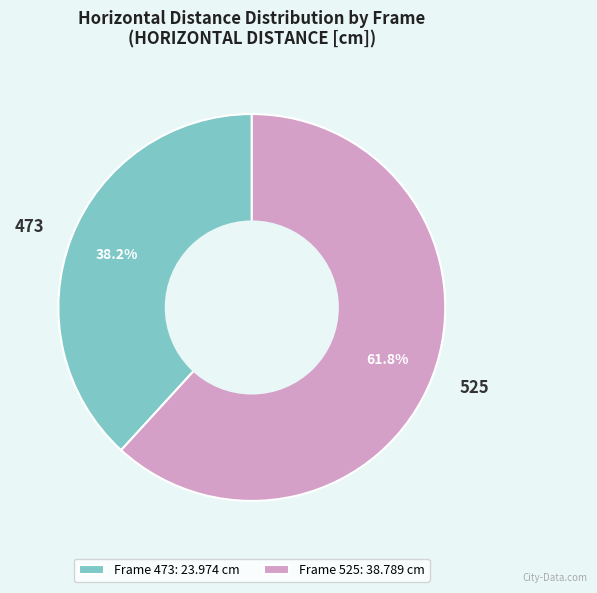

Rank the categories by value from lowest to highest.

Frame 473: 23.974 cm, Frame 525: 38.789 cm